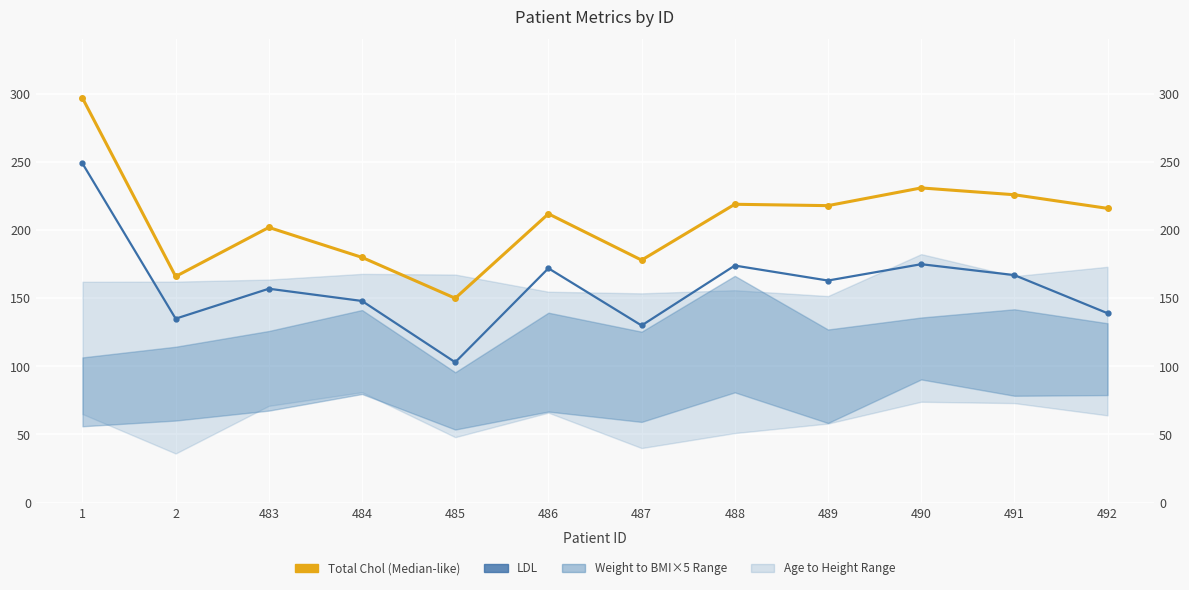

At which category is the sum across all series the highest?

1